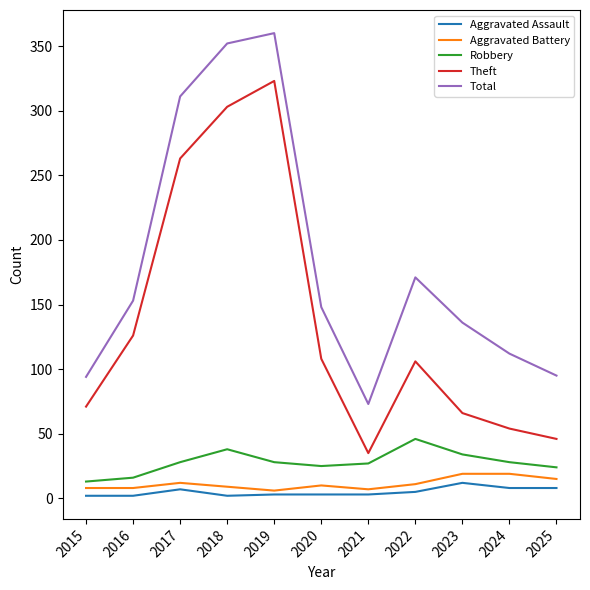

The value of Aggravated Assault at 2023 is 12. True or false?

True